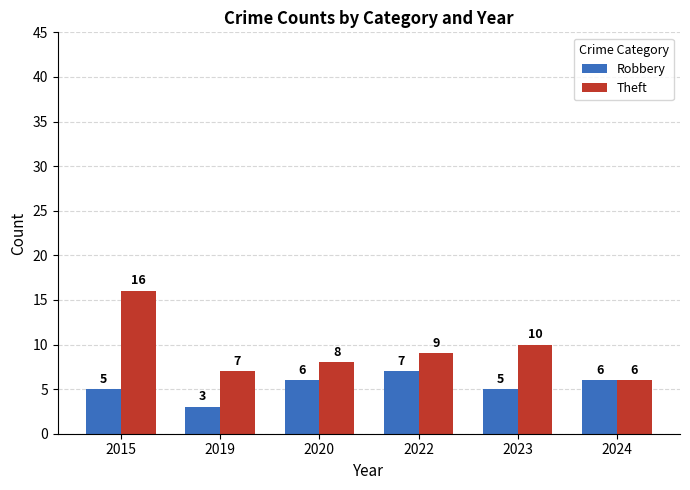

At which label is Theft closest to 11?

2023